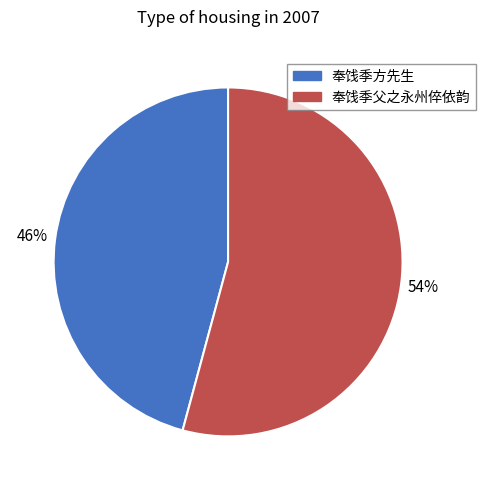

To the nearest percent, what is the difference between the largest and smallest slice percentages?

8%